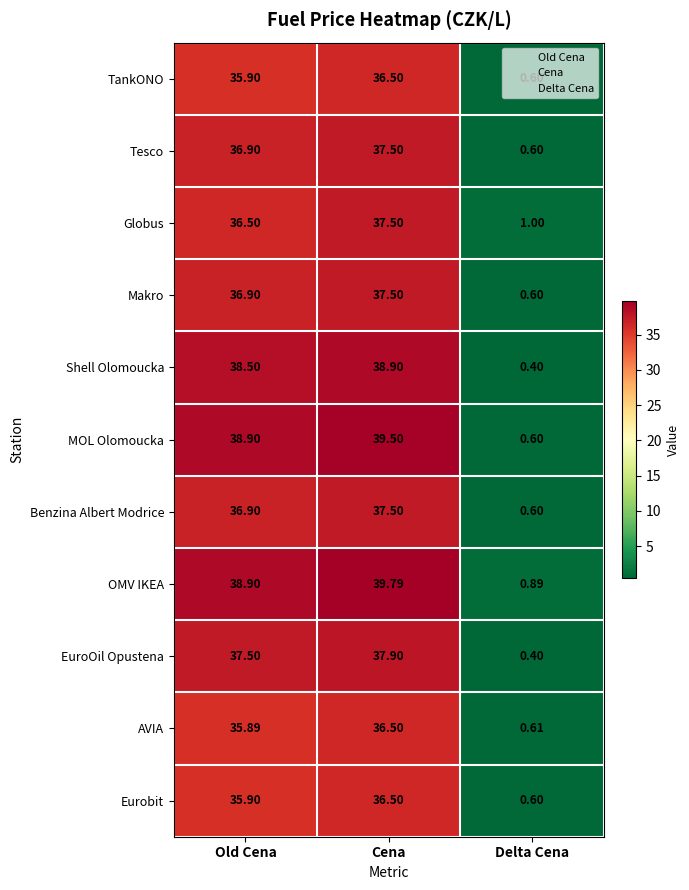

Which series changed the most between Old Cena and Delta Cena?

MOL Olomoucka